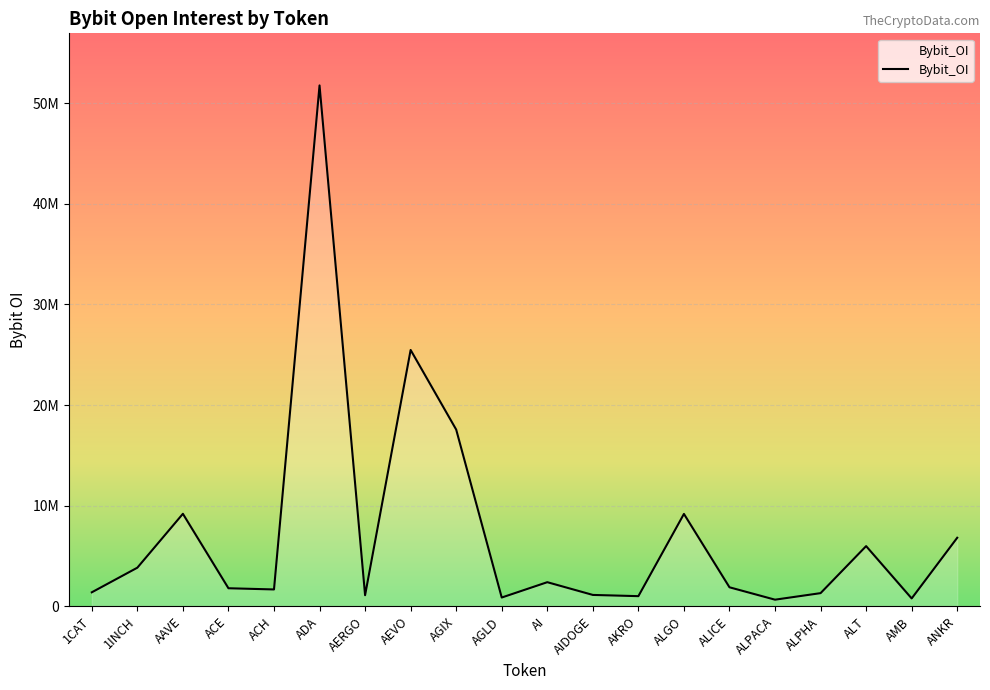

At which category does the data reach its first local peak?

AAVE